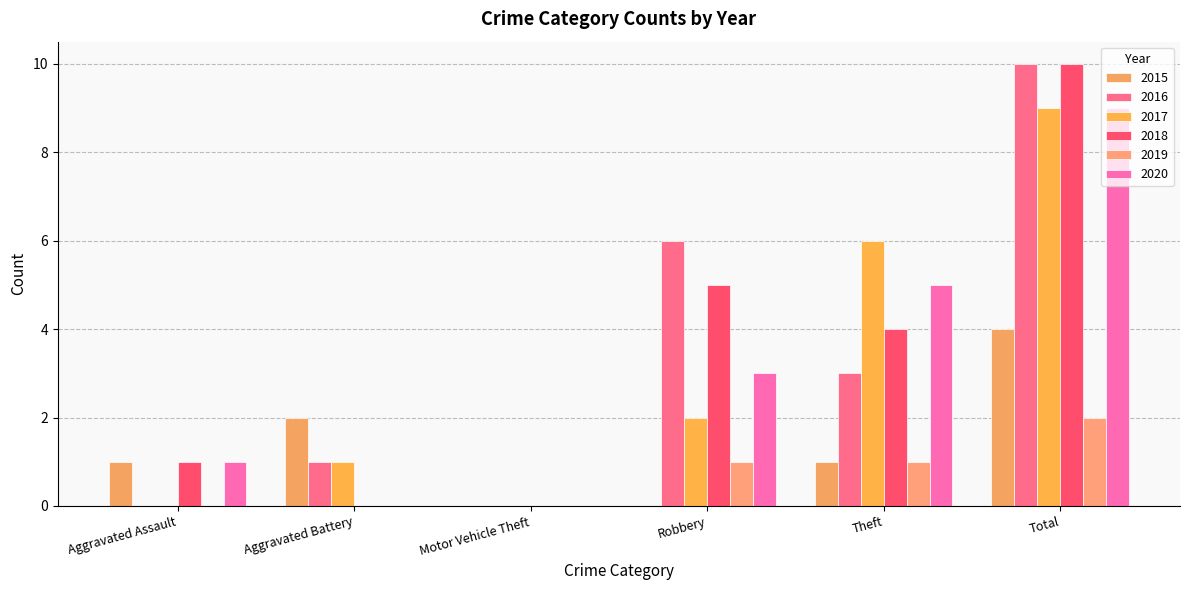

Count the number of categories in the chart.

6